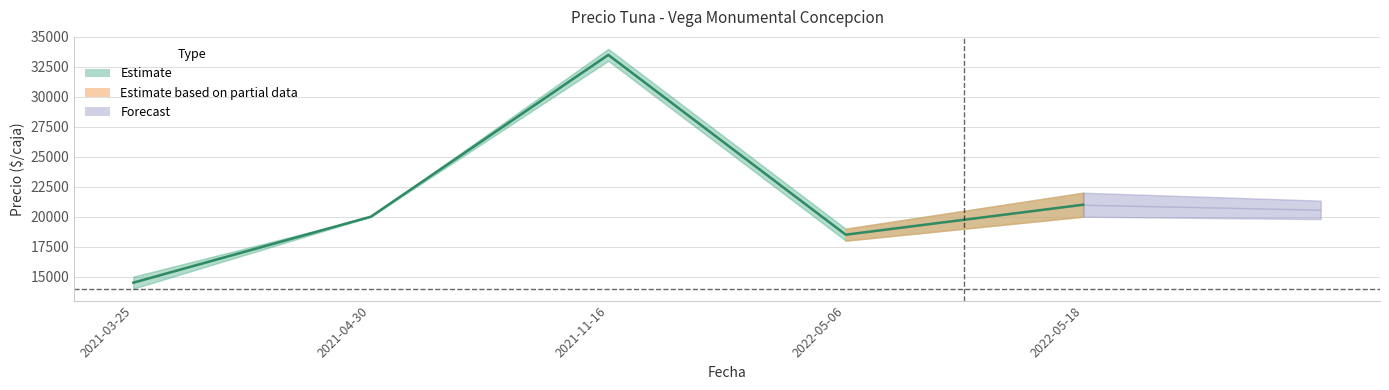

Rank the categories by value from highest to lowest.

2021-11-16, 2022-05-18, 2021-04-30, 2022-05-06, 2021-03-25